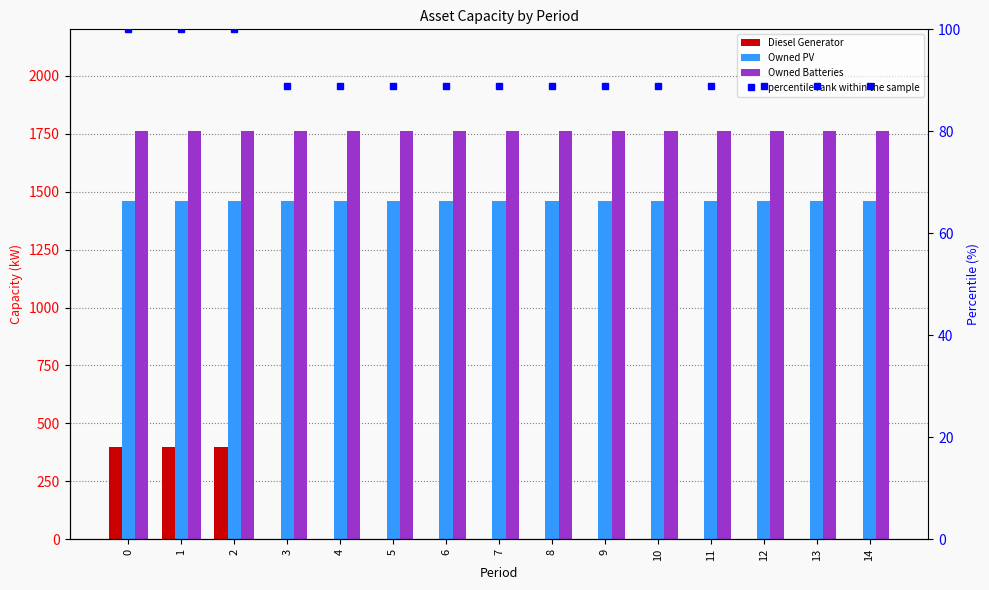

What is the difference between the maximum and minimum values in the Diesel Generator series?

400.0